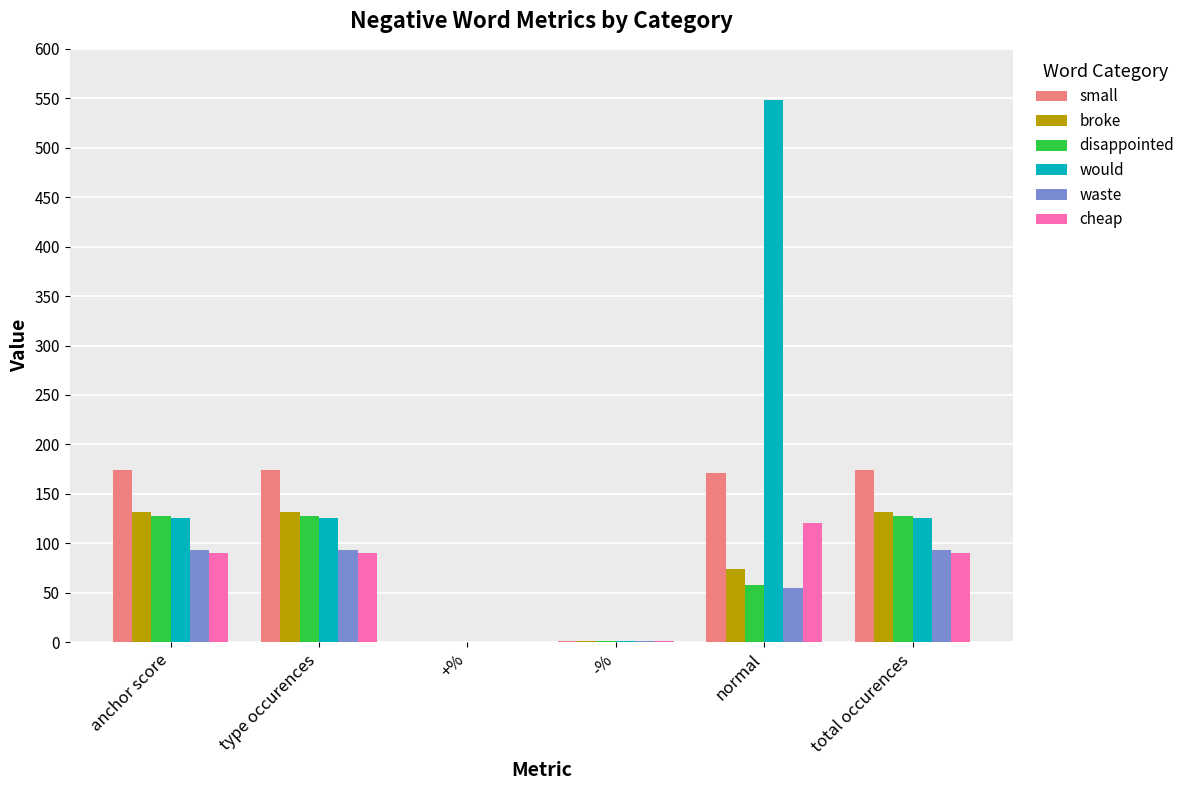

True or false: small has a value of 174 at type occurences.

True